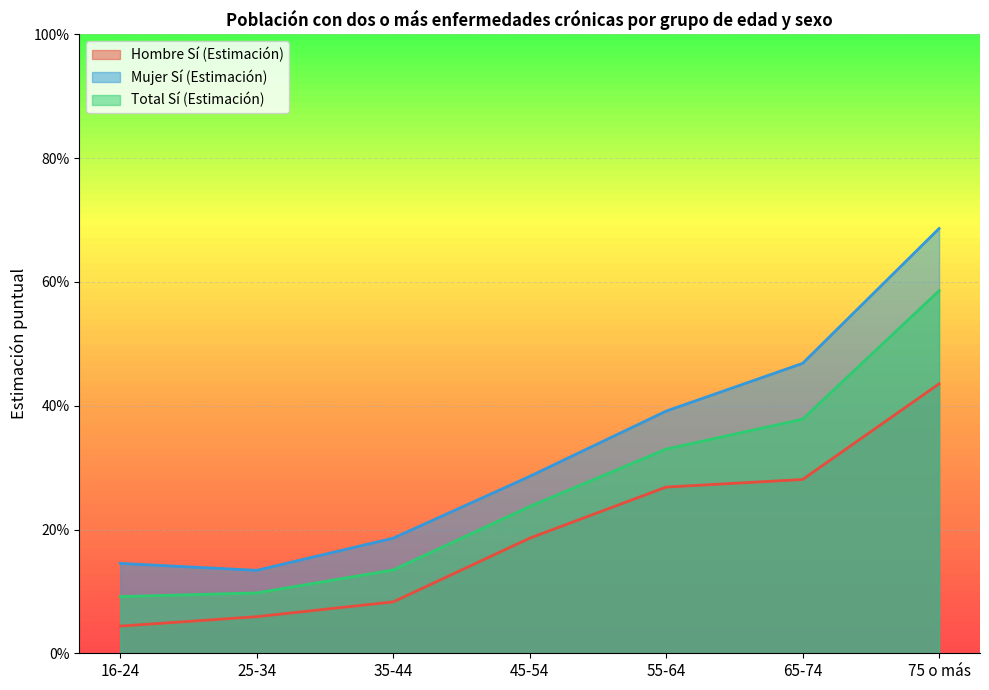

What is the sum of all Hombre Sí (Estimación) values?

1.4